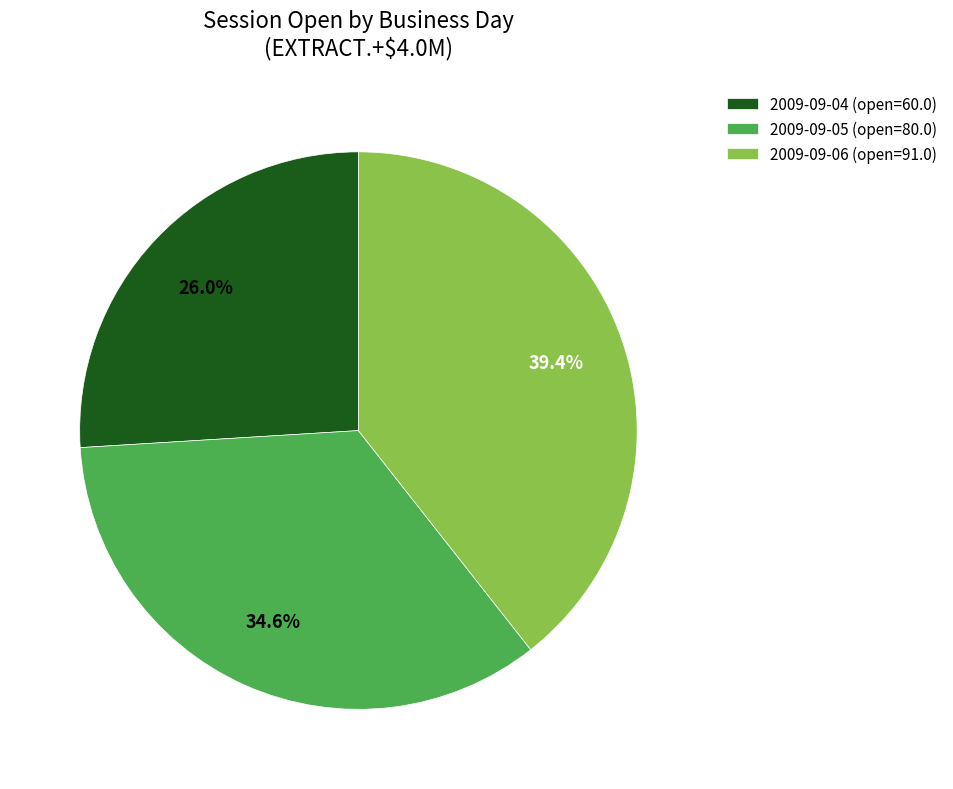

Which has a higher value, 2009-09-05 (open=80.0) or 2009-09-04 (open=60.0)?

2009-09-05 (open=80.0)